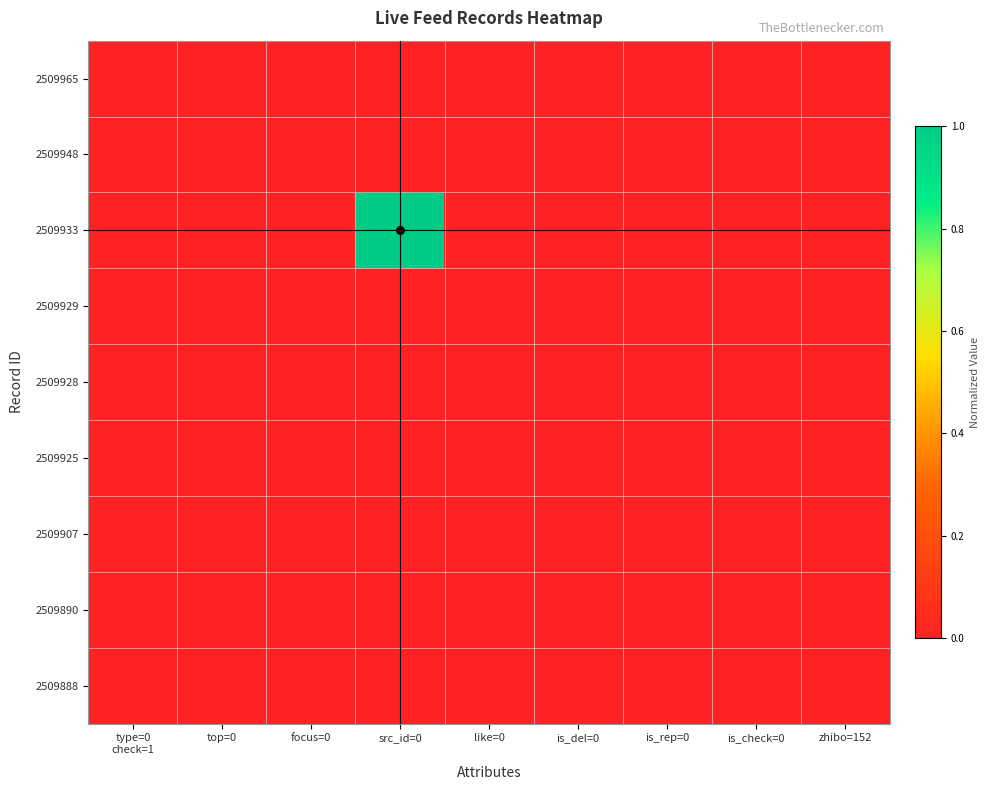

Which category has the highest value across all series?

src_id=0